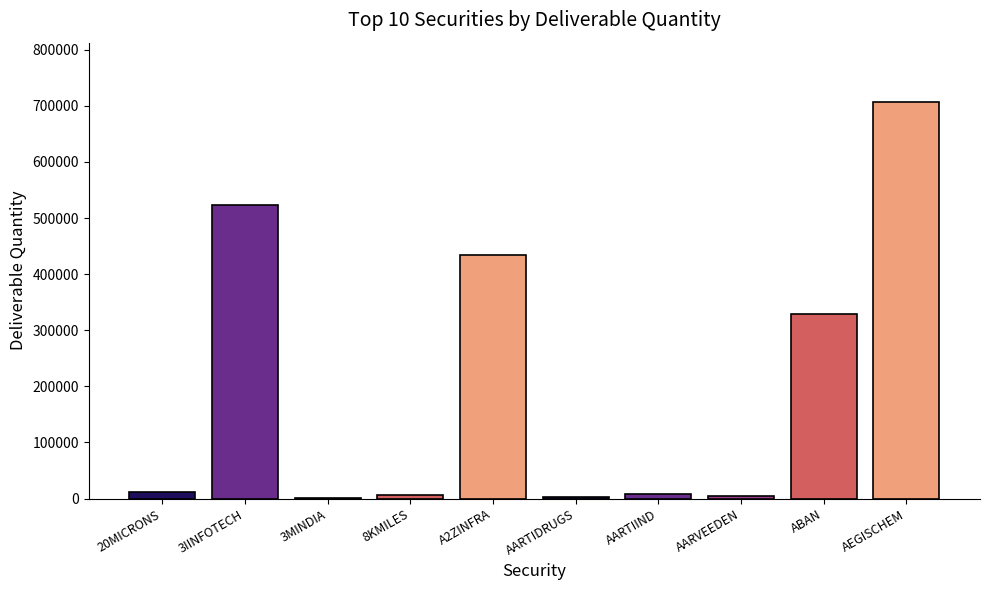

Where is the data nearest to the value 353738?

ABAN